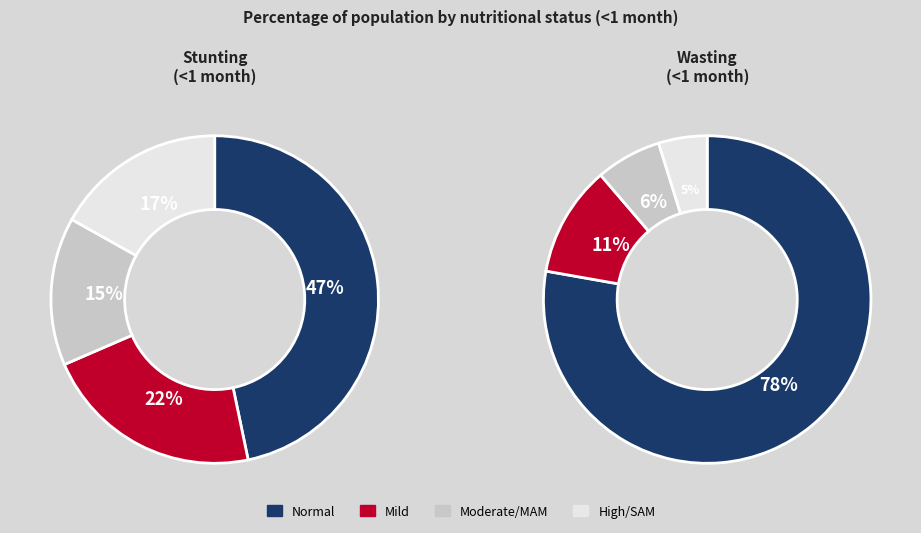

At High/SAM, list the series in order from largest to smallest.

Stunting (<1 month), Wasting (<1 month)